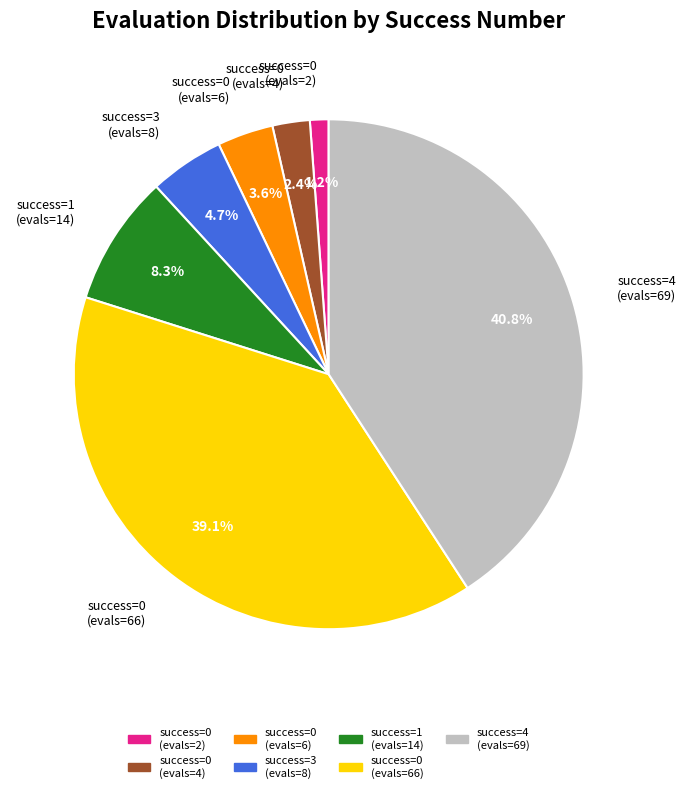

Is there any slice that represents more than half of the pie?

No